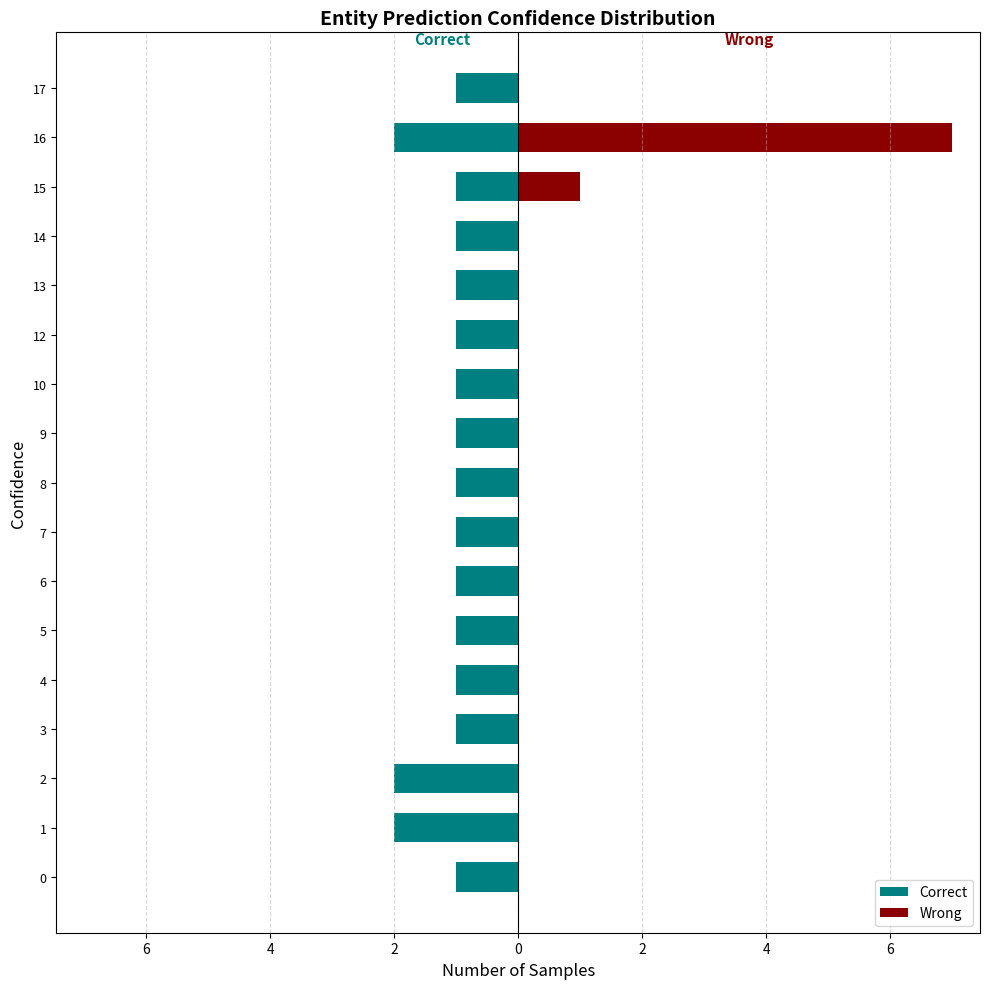

What is the sum of all Wrong values?

8